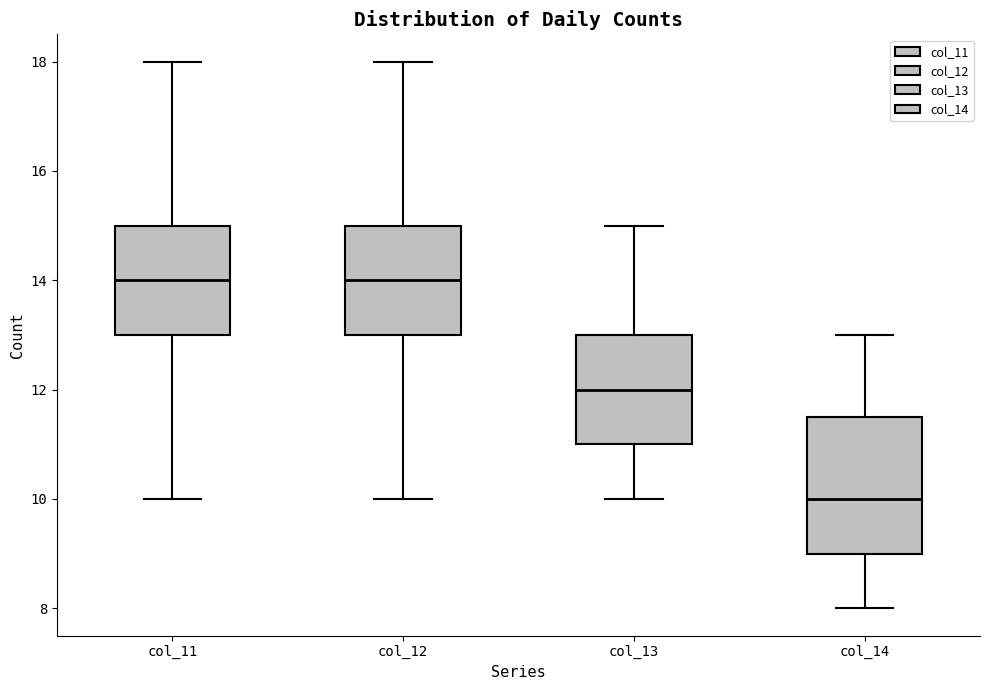

Reading left to right, read every box against the y-axis: the position of its median line, the range the box covers, and the ends of its whiskers. The values are not printed on the chart, so give them approximately, as read against the axis.

col_11: median 14.0, box 13.0 to 15.0, whiskers 10.0 to 18.0
col_12: median 14.0, box 13.0 to 15.0, whiskers 10.0 to 18.0
col_13: median 12.0, box 11.0 to 13.0, whiskers 10.0 to 15.0
col_14: median 10.0, box 9.0 to 11.6, whiskers 8.0 to 13.0